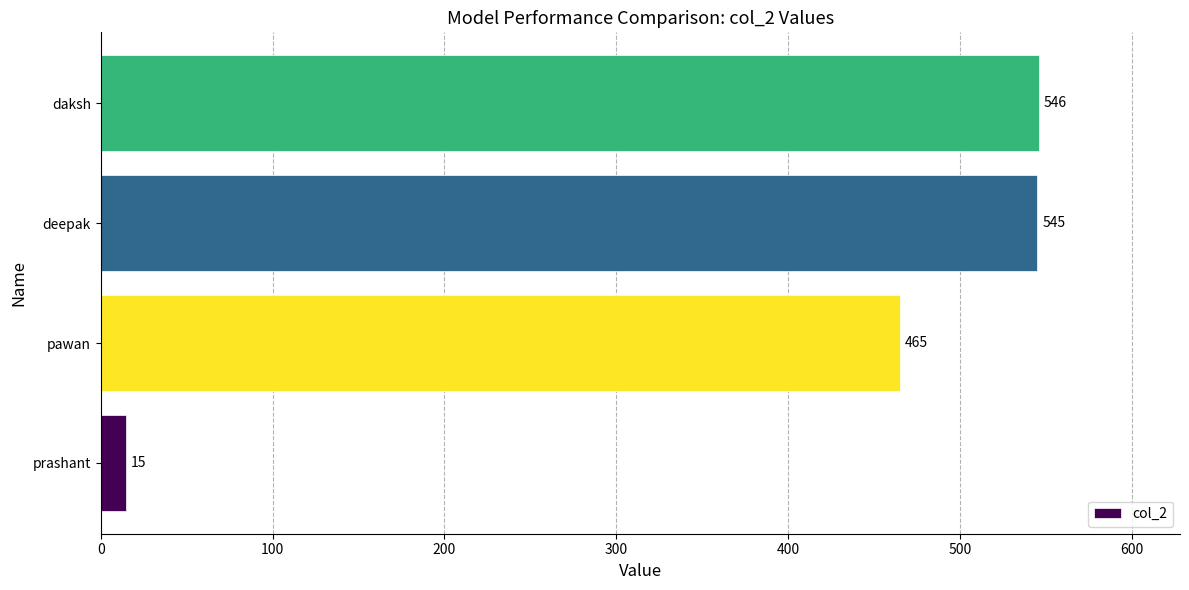

At which label is the value closest to 280?

pawan